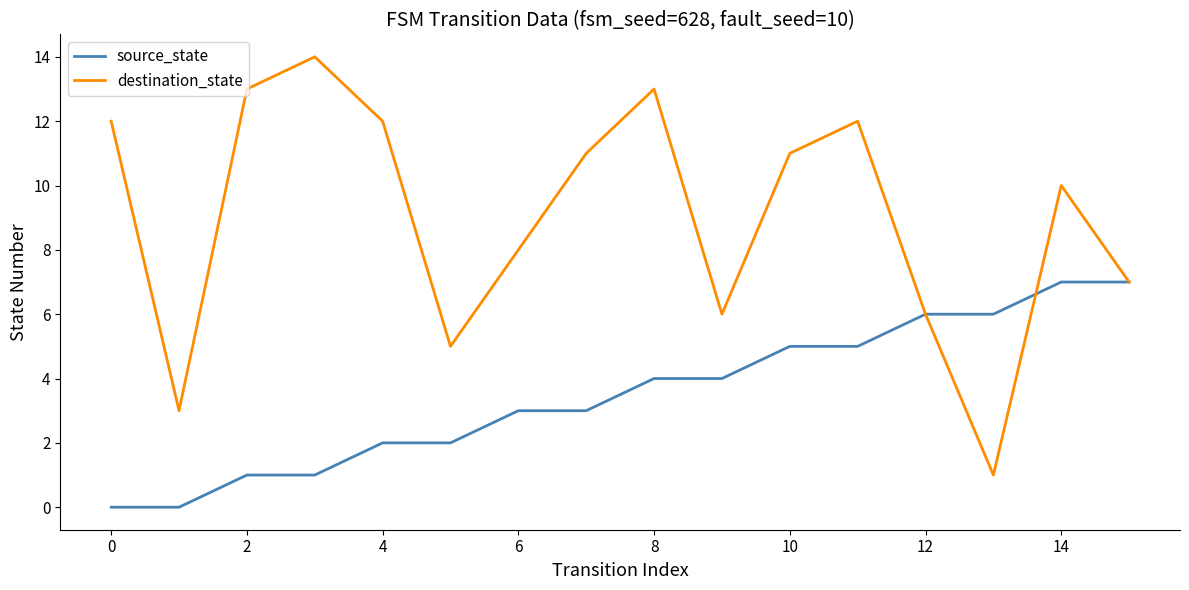

Which series has the largest range (max minus min)?

destination_state